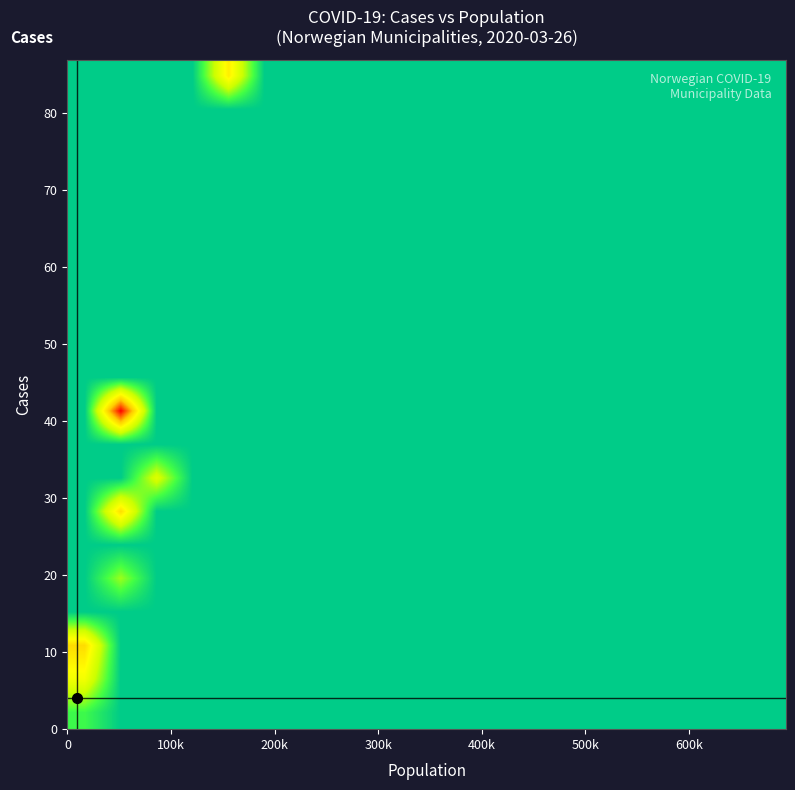

How many data points does each series have?

20